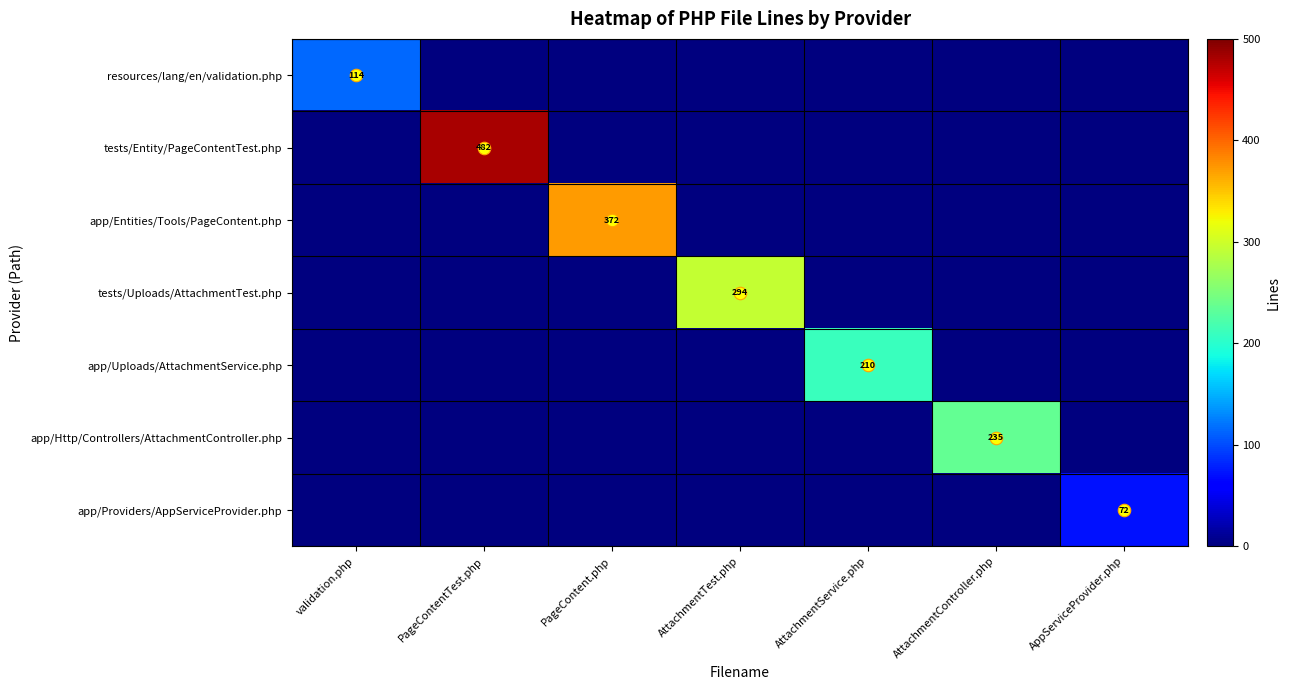

What is the maximum value for tests/Uploads/AttachmentTest.php?

294